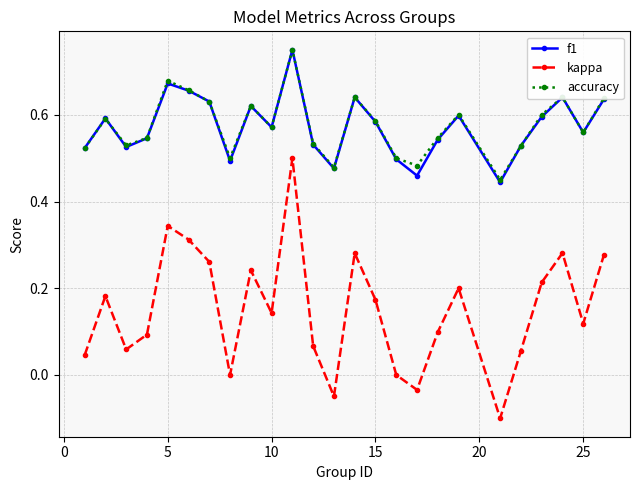

True or false: accuracy has more than 0 interior local peaks.

True